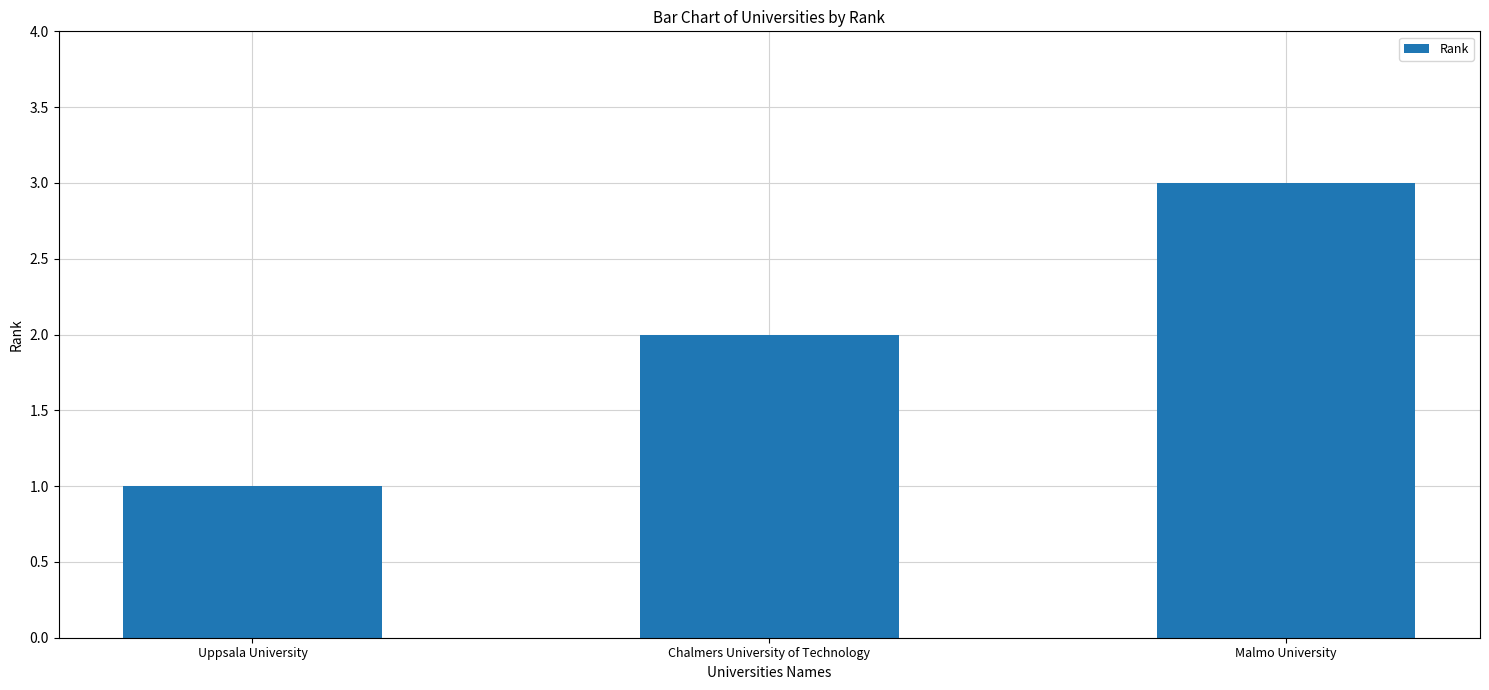

True or false: the data shows 1 at Chalmers University of Technology.

False